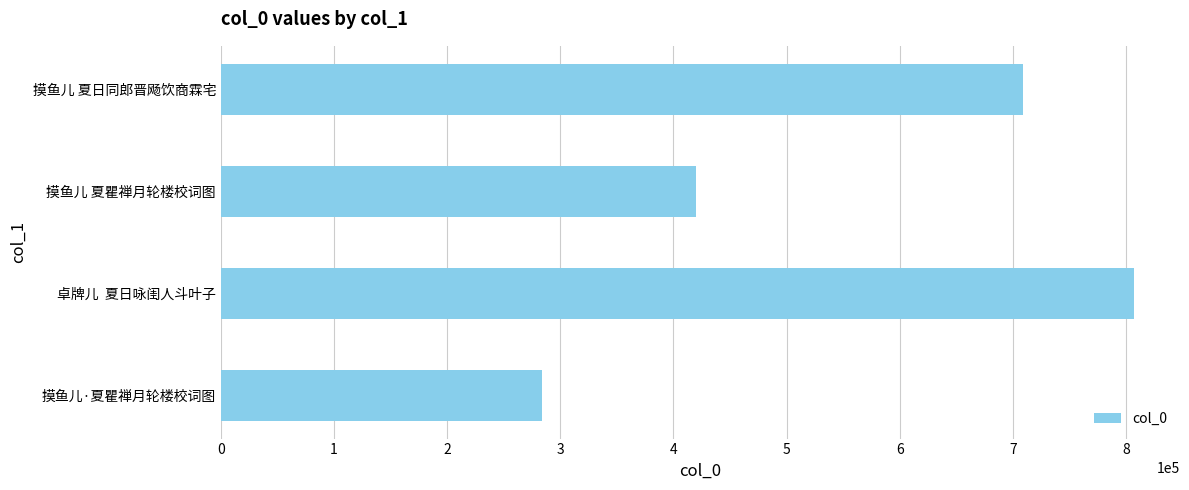

Count the values in the range 419704 to 807358.

3